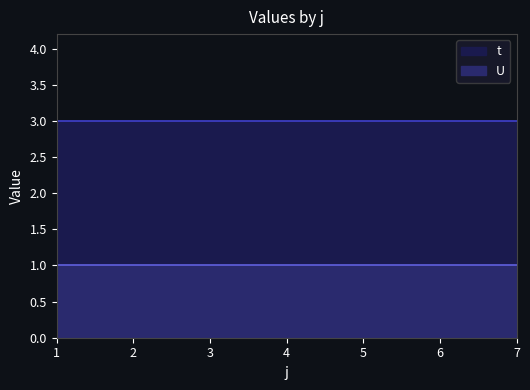

What is the sum of the U values at 4 and 1?

2